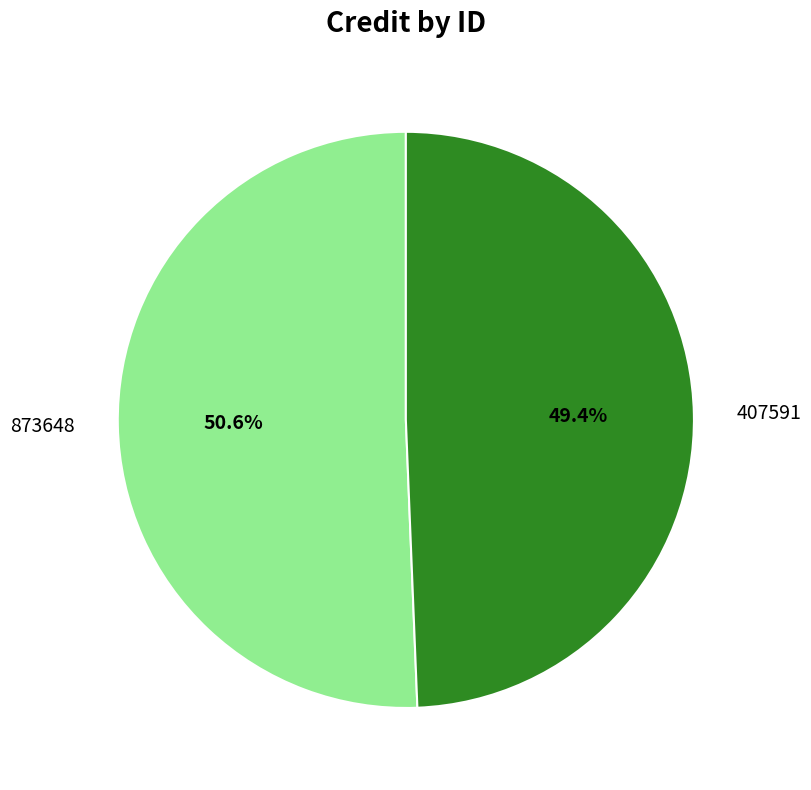

True or false: 873648 accounts for 64% of the total.

False